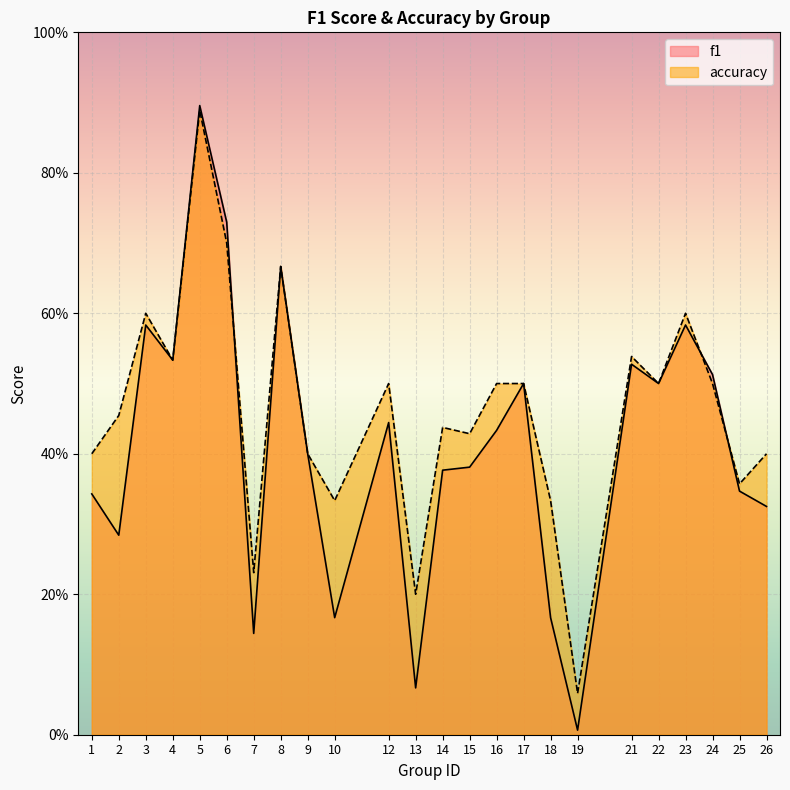

How many intersections are there between accuracy and f1?

3